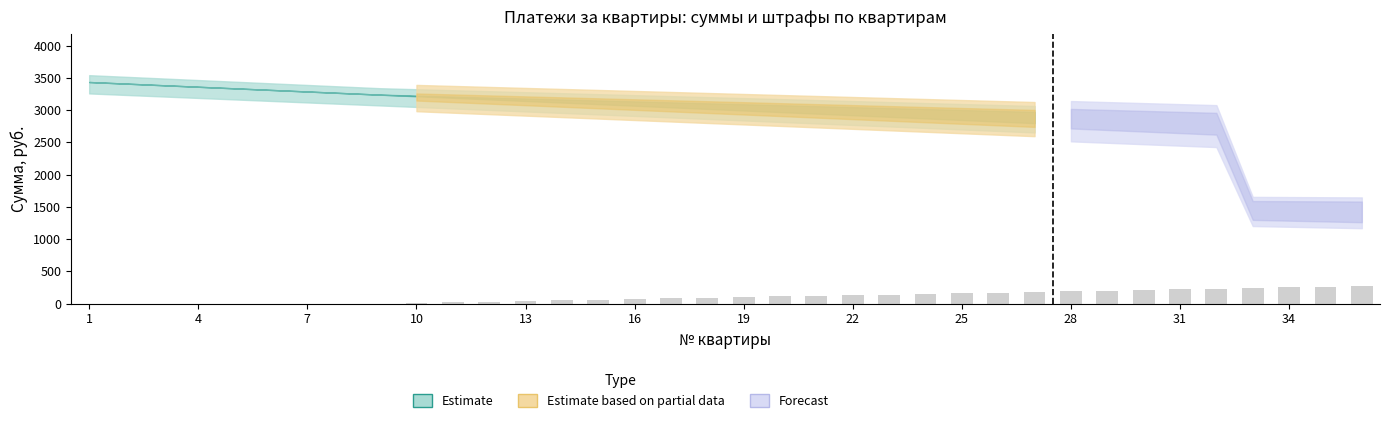

What is the sum of all values?

3780